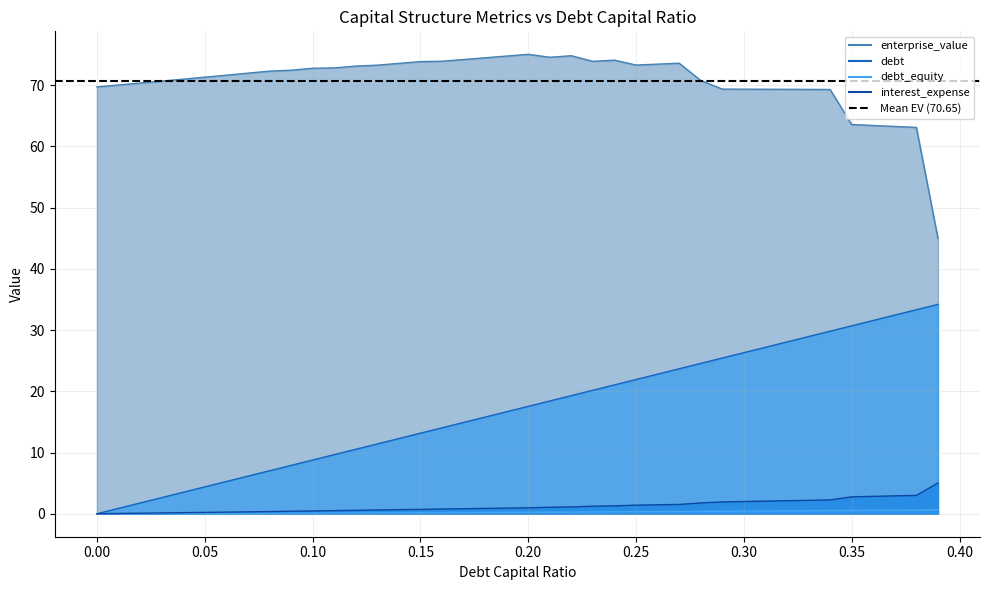

How many values in the interest_expense series exceed 0?

39